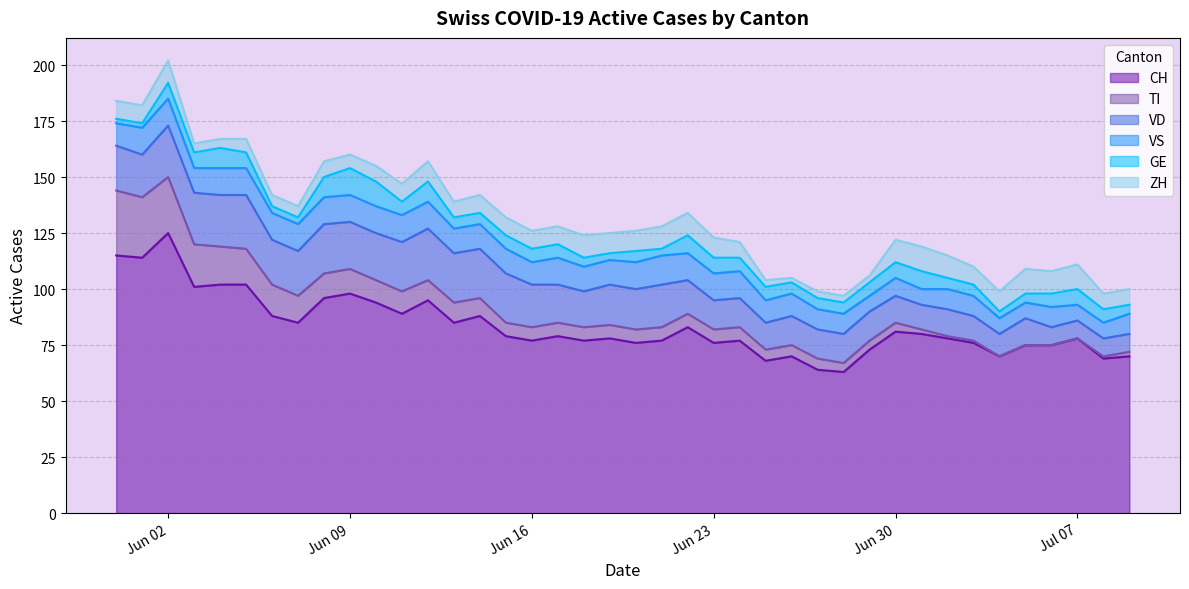

The VS series shows 18 at 2020-06-01. True or false?

False